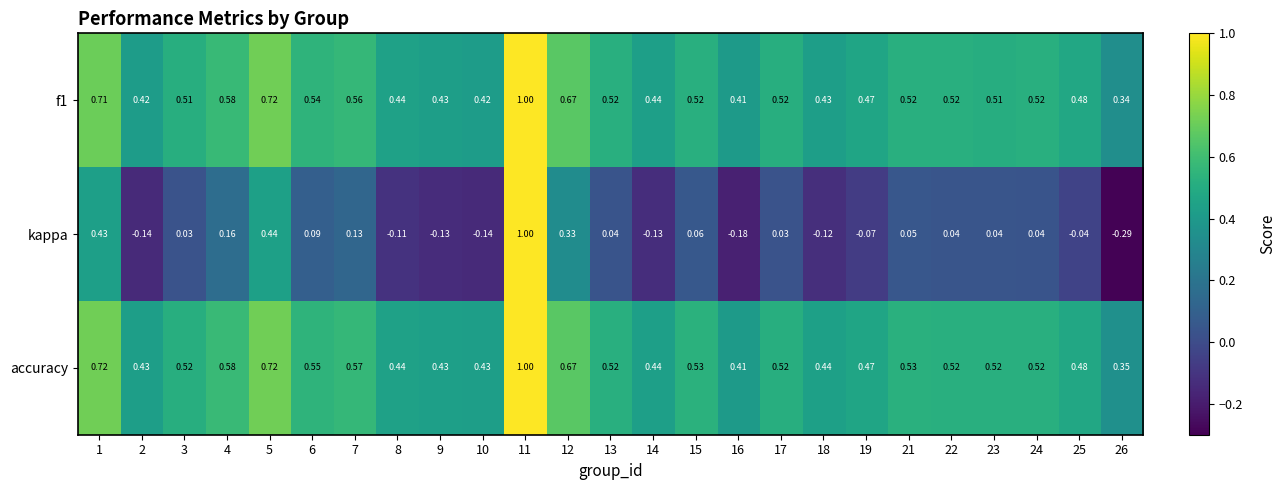

Which series has the widest spread of values?

kappa